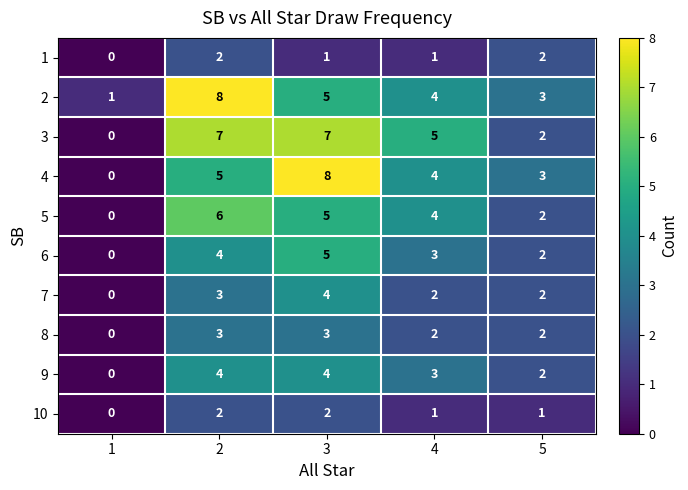

Rank the categories by 6 value from highest to lowest.

3, 2, 4, 5, 1